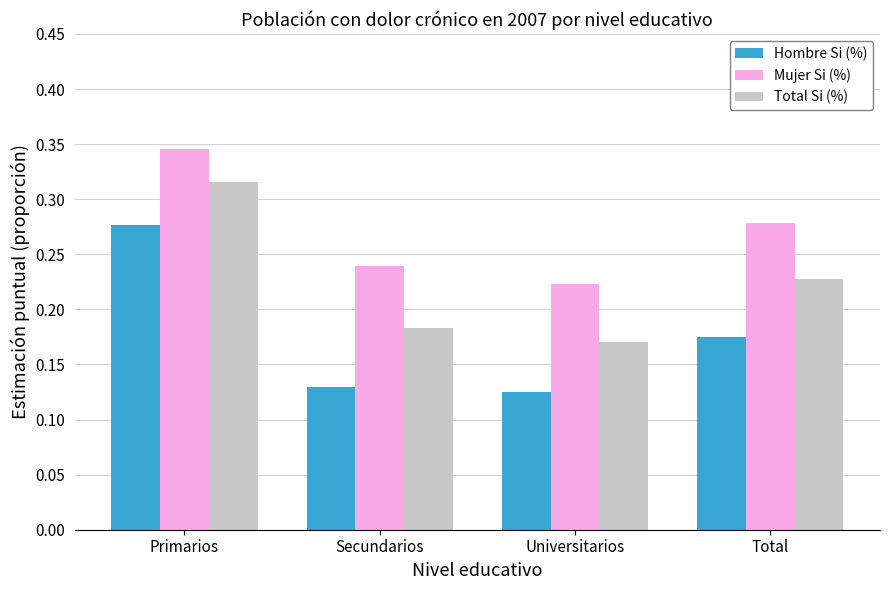

How many Hombre Si (%) values are between 0 and 1?

4